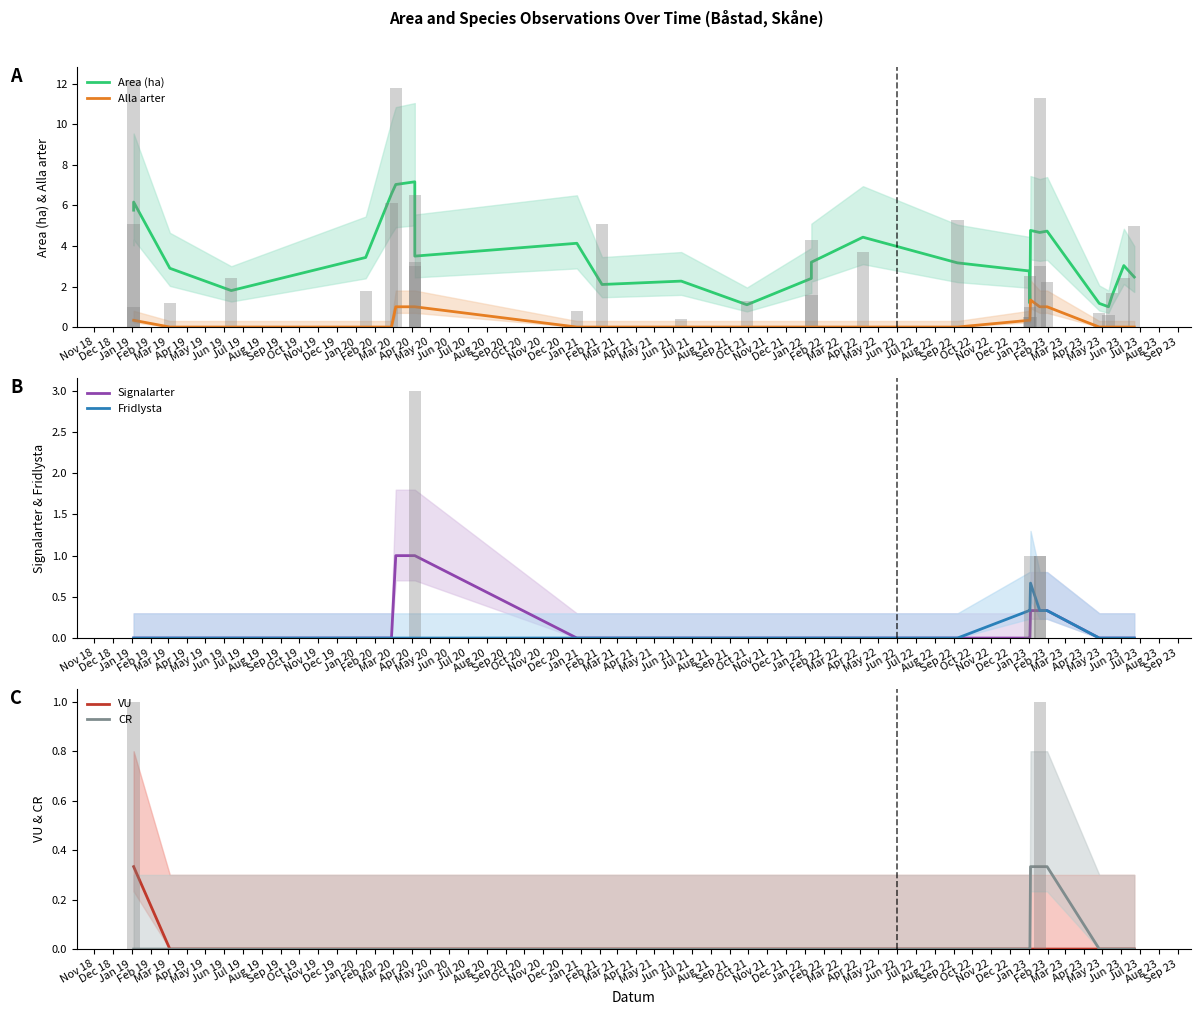

How many Alla arter values are between 0 and 1?

26